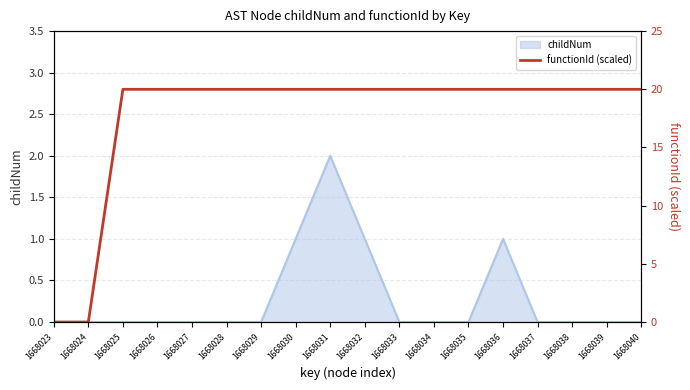

What is the approximate value at 1668037, to the nearest 10?

20